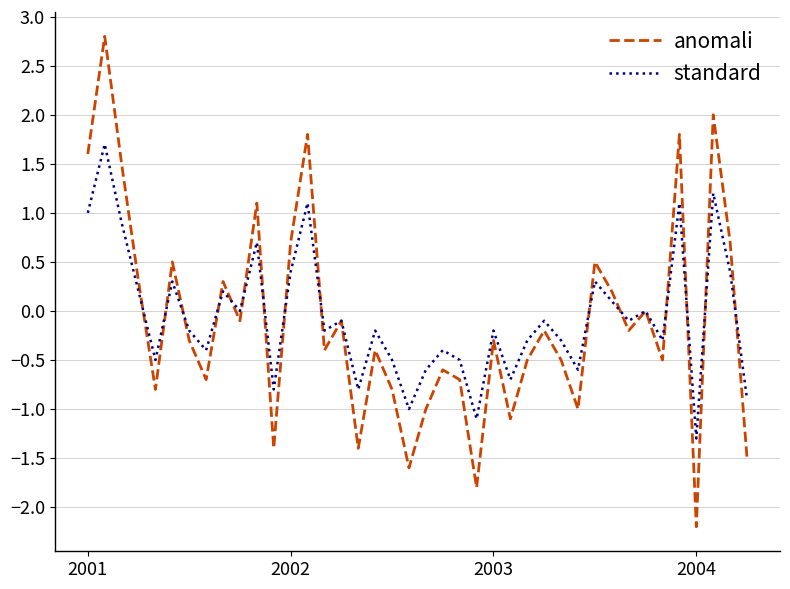

List the series in order of their peak value, lowest first.

standard, anomali